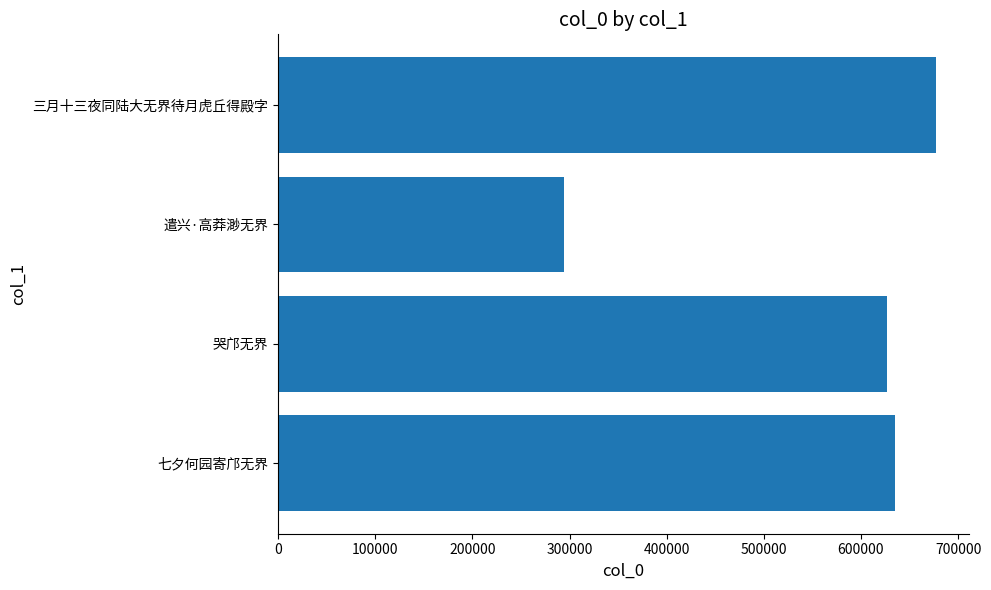

What is the difference between the second highest and minimum values?

340397